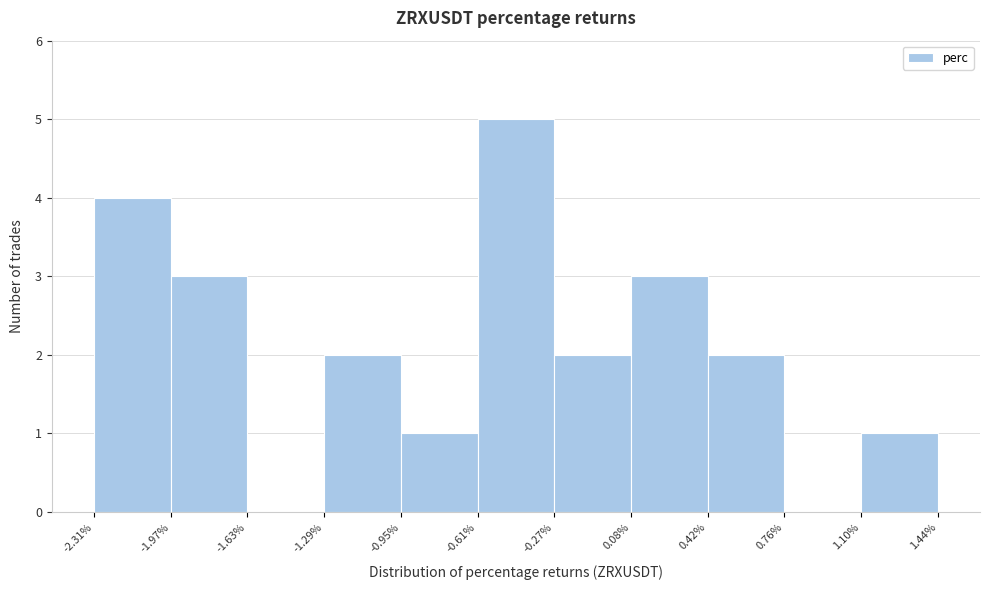

Over which range of the x-axis is the bar tallest?

-0.61% to -0.27%